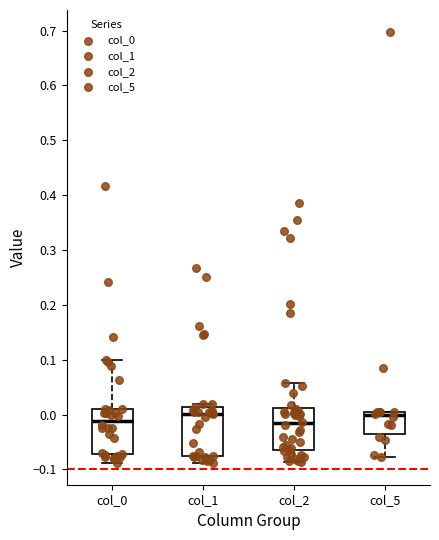

Where is the upper edge of the box for col_5 on the y-axis? The values are not printed on the chart, so give them approximately, as read against the axis.

0.00